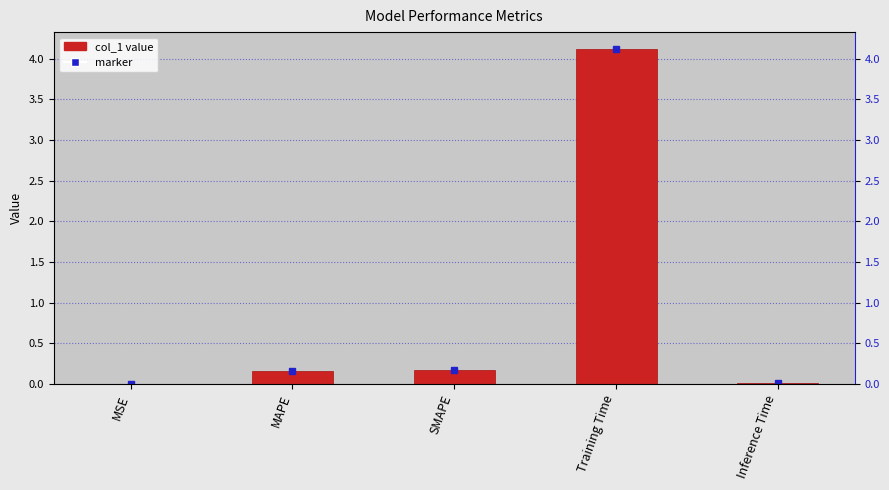

Reading left to right, what are all the values shown in this chart?

0.0	0.2	0.2	4.1	0.0